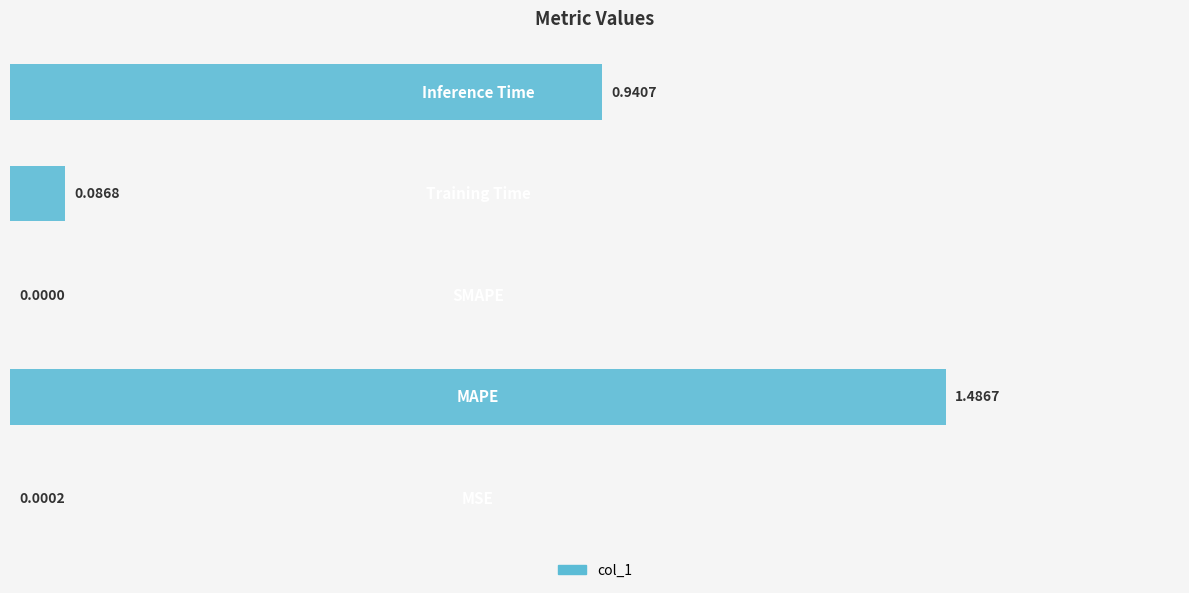

What is the sum of all values?

2.5